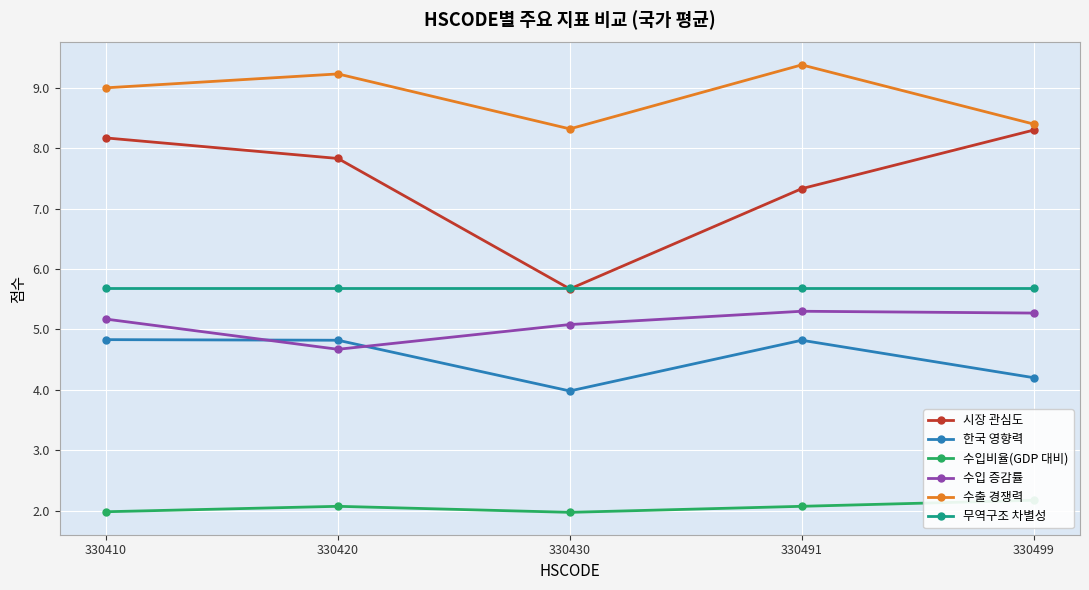

At 330420, list the series in order from smallest to largest.

수입비율(GDP 대비), 수입 증감률, 한국 영향력, 무역구조 차별성, 시장 관심도, 수출 경쟁력